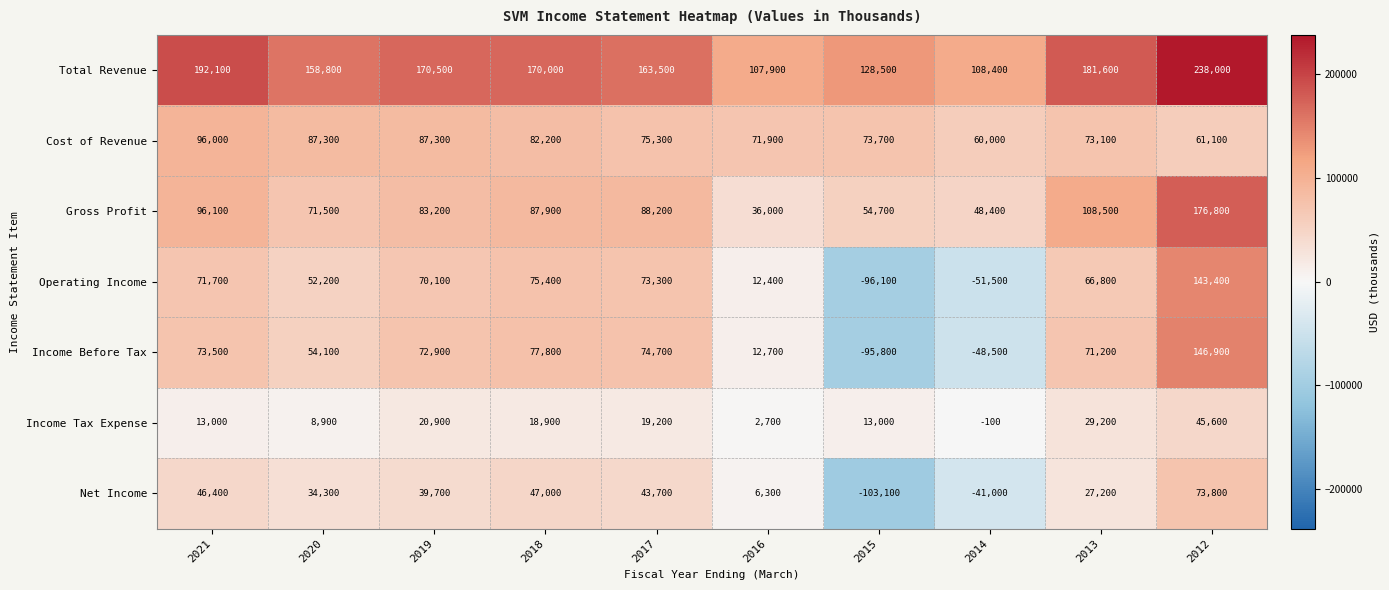

How many values in Income Tax Expense are above zero?

9